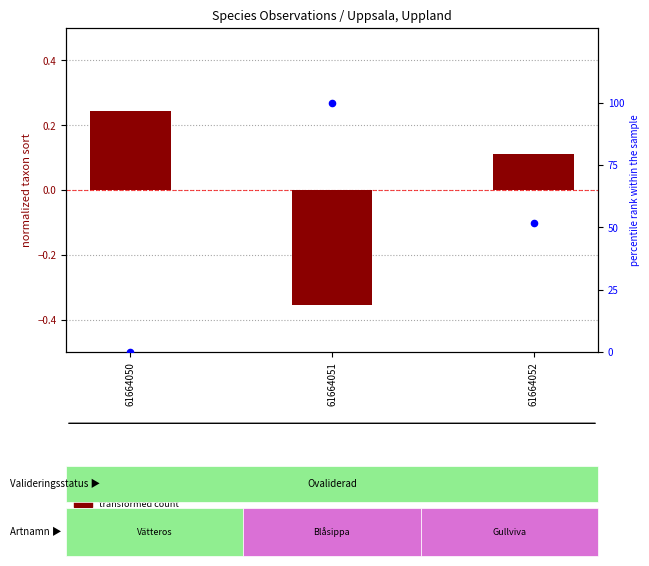

Which series reaches the maximum Y coordinate?

percentile rank within the sample